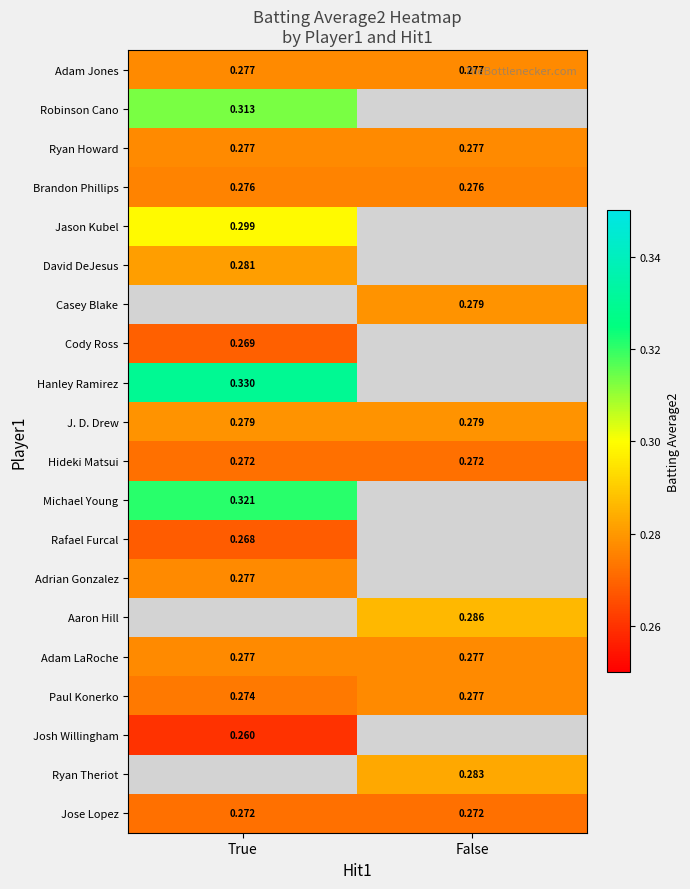

What is the greatest value displayed?

0.3